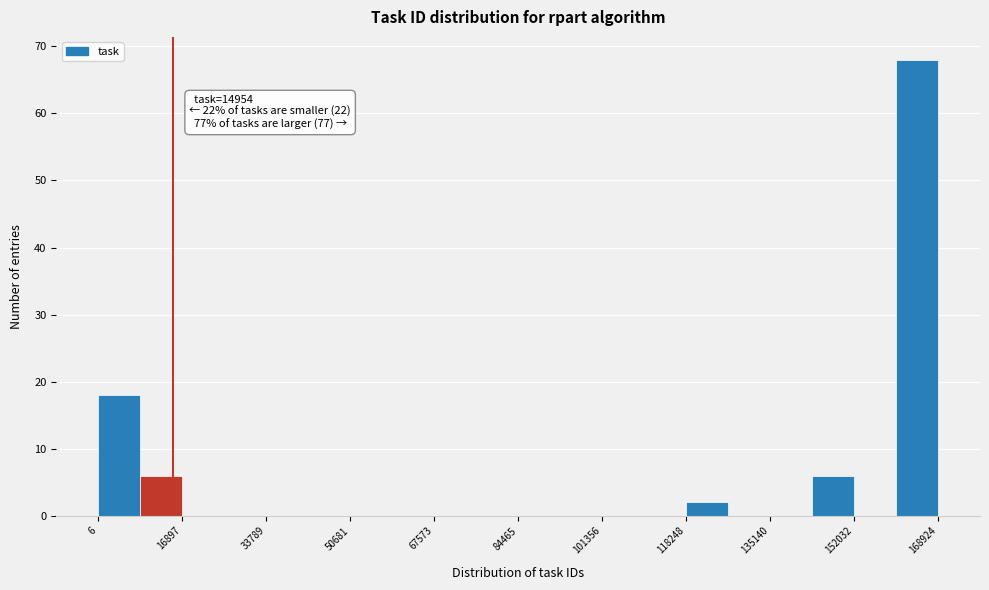

Which range on the x-axis has the tallest bar?

160000 to 168000